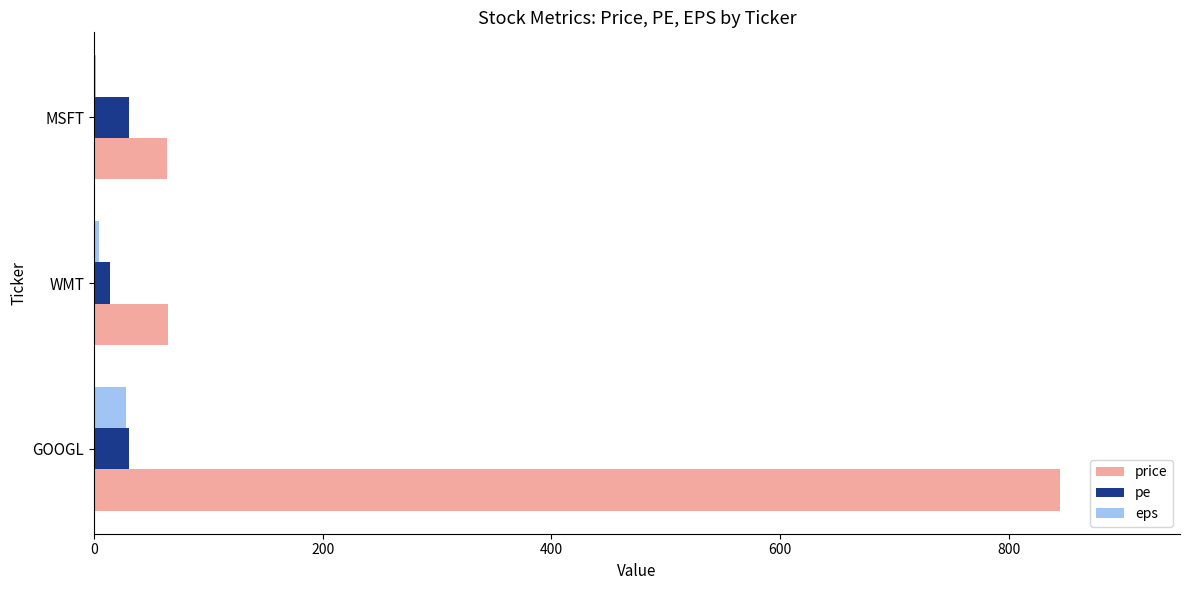

The price series shows 65.0 at WMT. True or false?

True